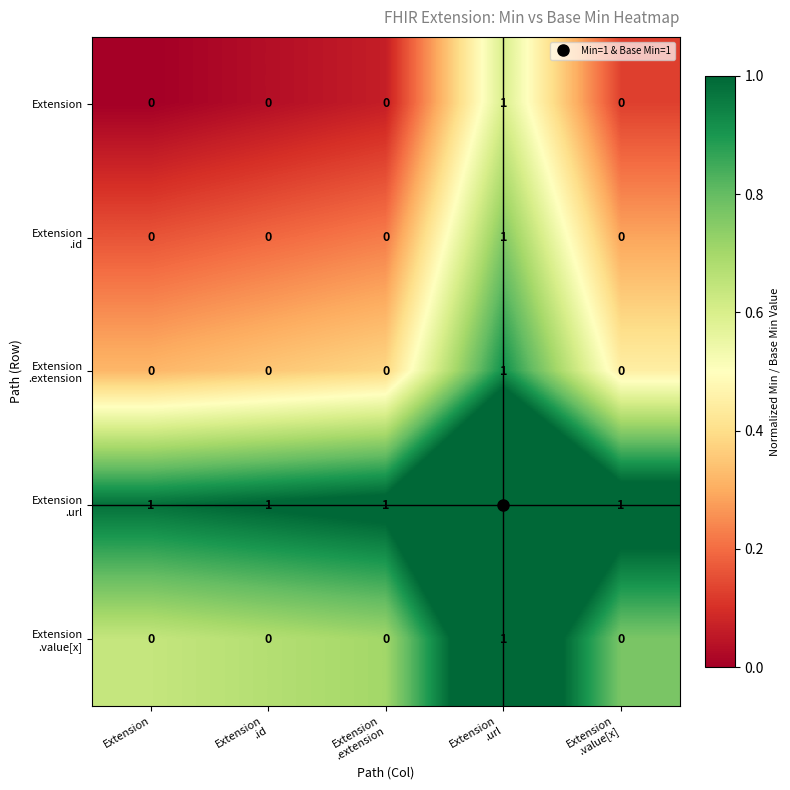

At how many categories does at least one series exceed 0?

5